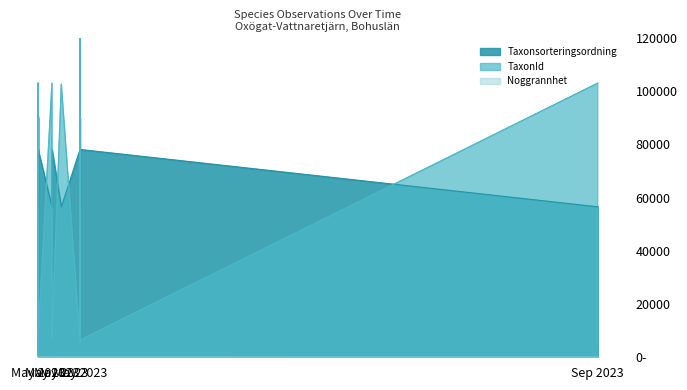

Between which two adjacent categories do Taxonsorteringsordning and TaxonId first intersect?

2023-05-15 and 2023-05-12